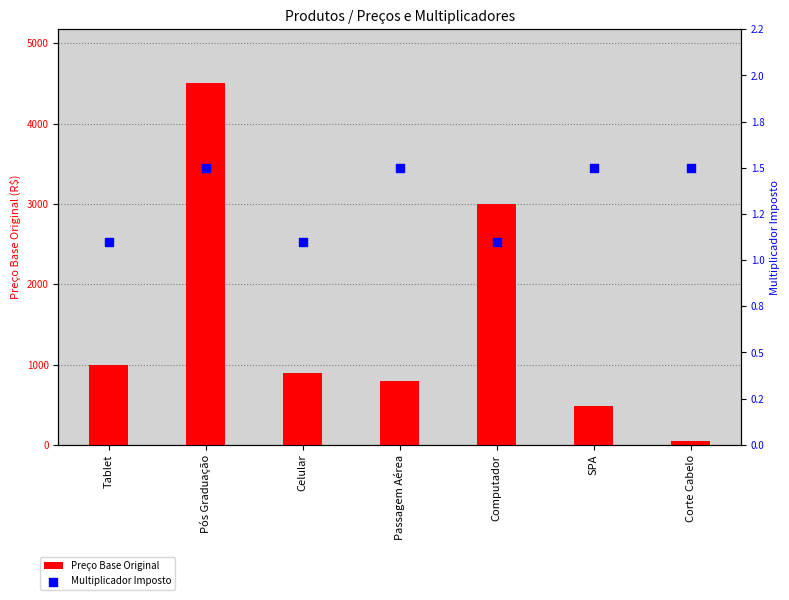

What is the total value across all series at Celular?

901.1